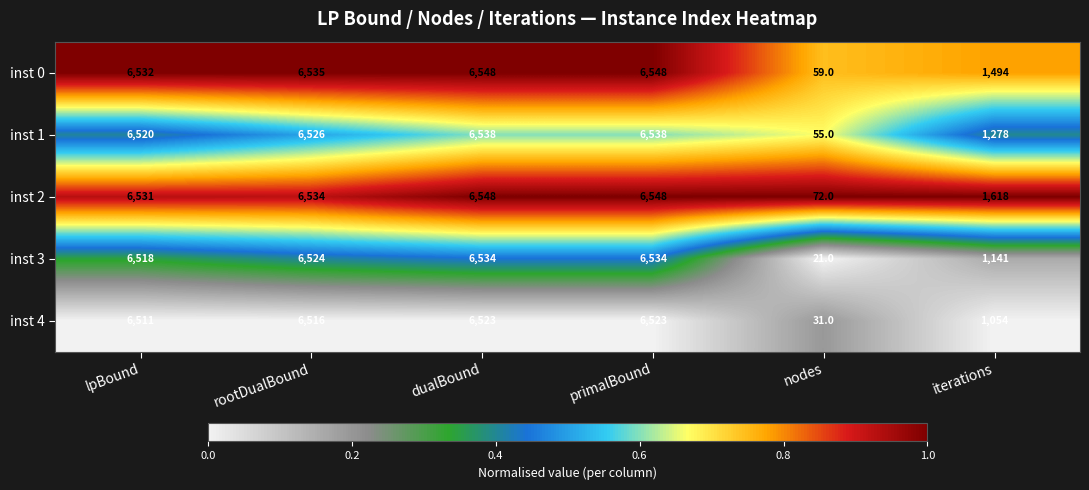

What is the spread (max minus min) of values at primalBound?

25